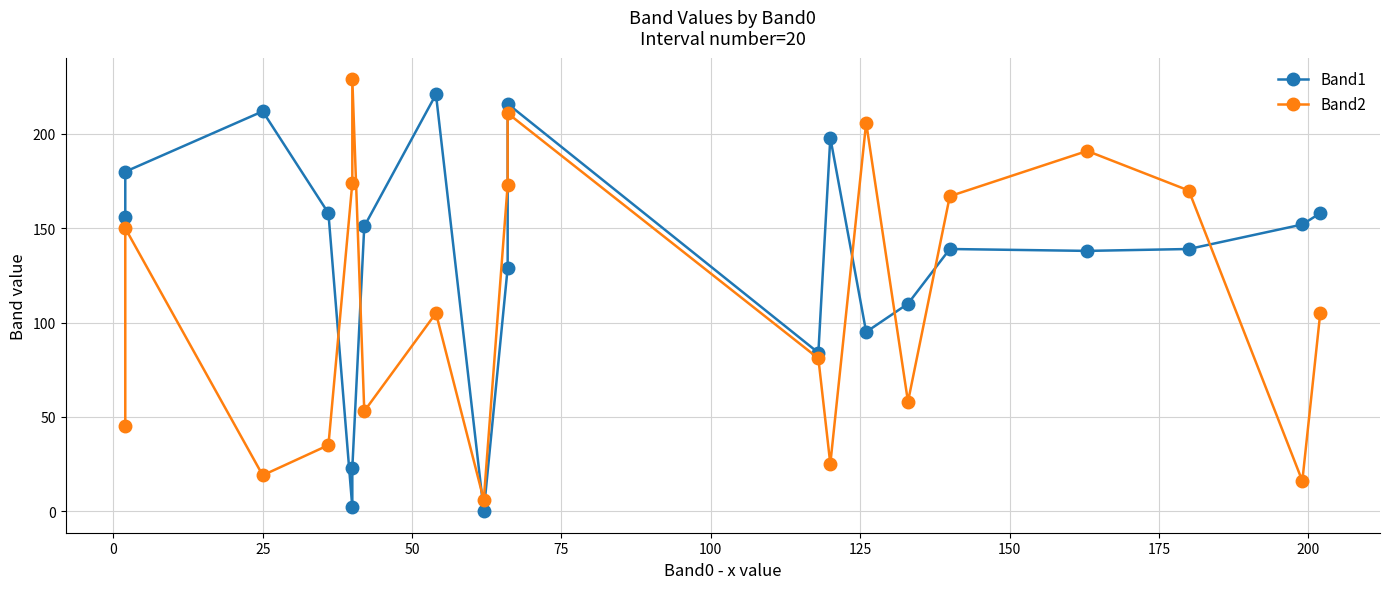

Reading left to right, what are all the values shown in this chart?

Band1: 156	180	212	158	2	23	151	221	0	129	216	84	198	95	110	139	138	139	152	158
Band2: 45	150	19	35	174	229	53	105	6	173	211	81	25	206	58	167	191	170	16	105